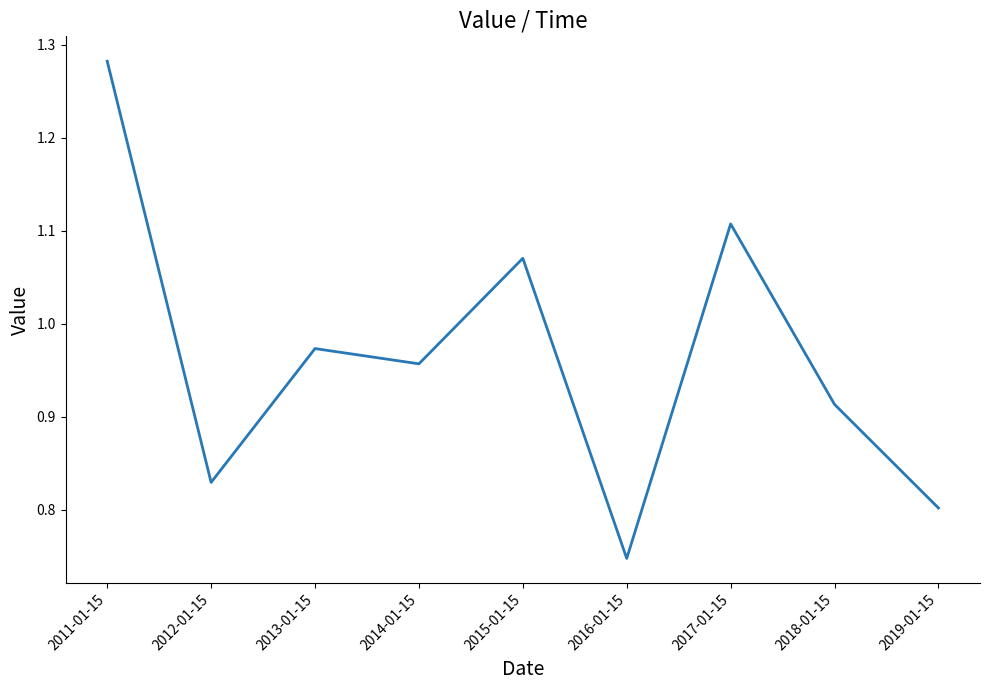

What is the difference between the maximum and minimum values?

0.5